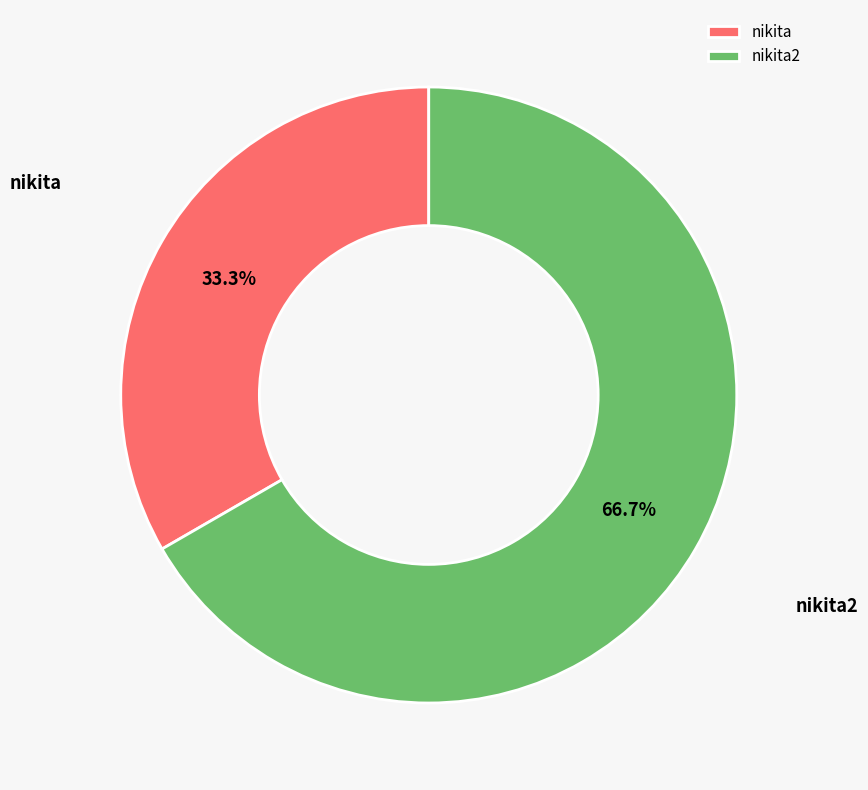

Between nikita and nikita2, which is larger?

nikita2